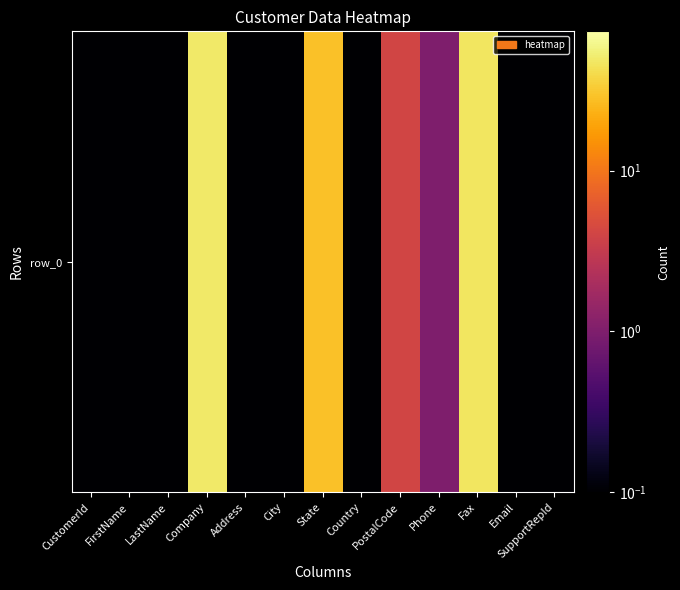

Which category has the lowest value across all series?

CustomerId